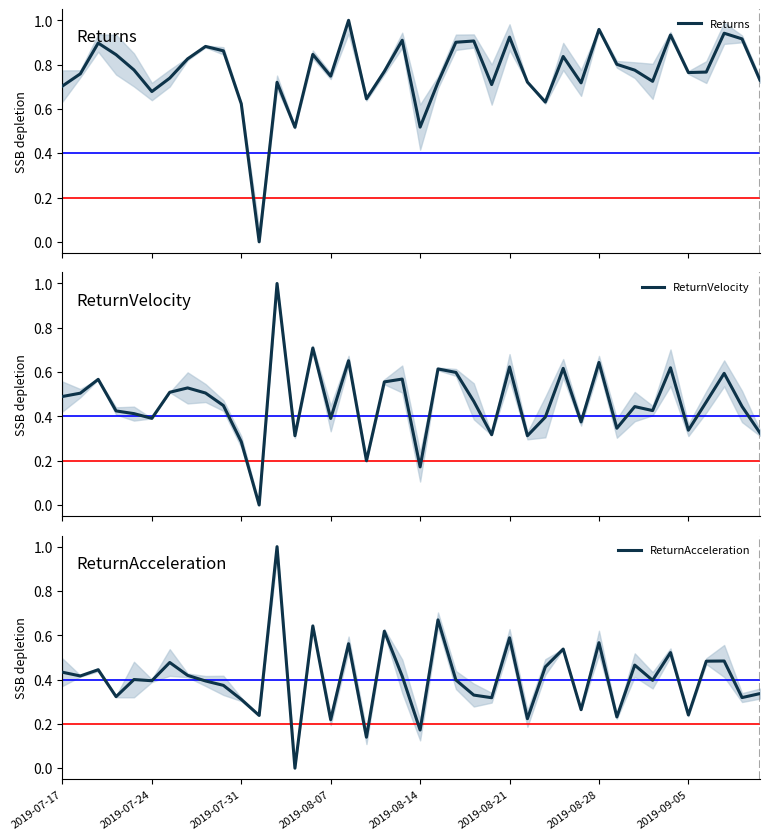

List the series in order of their overall mean, lowest first.

ReturnAcceleration, ReturnVelocity, Returns